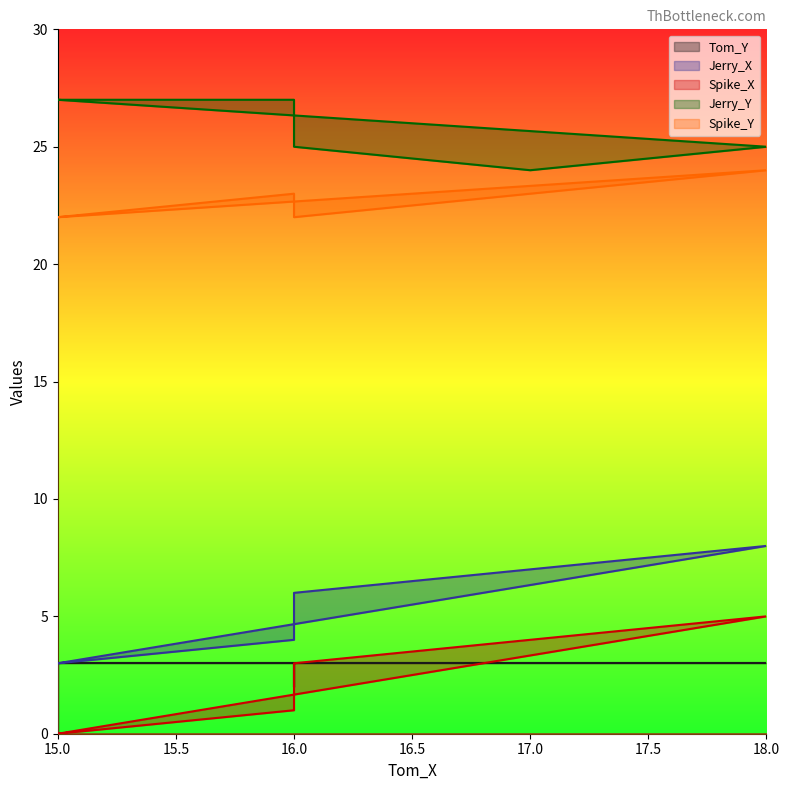

Which series has the largest range (max minus min)?

Jerry_X